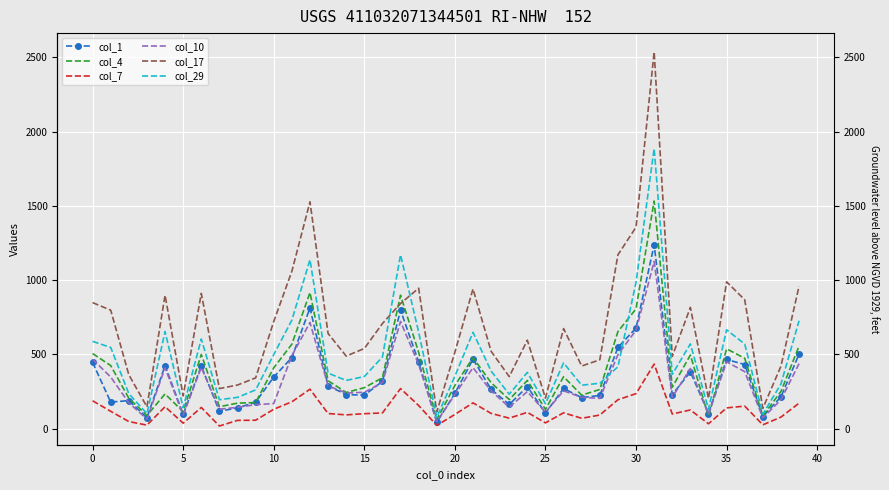

What is the value of the col_17 point at the 10th from the left?

342